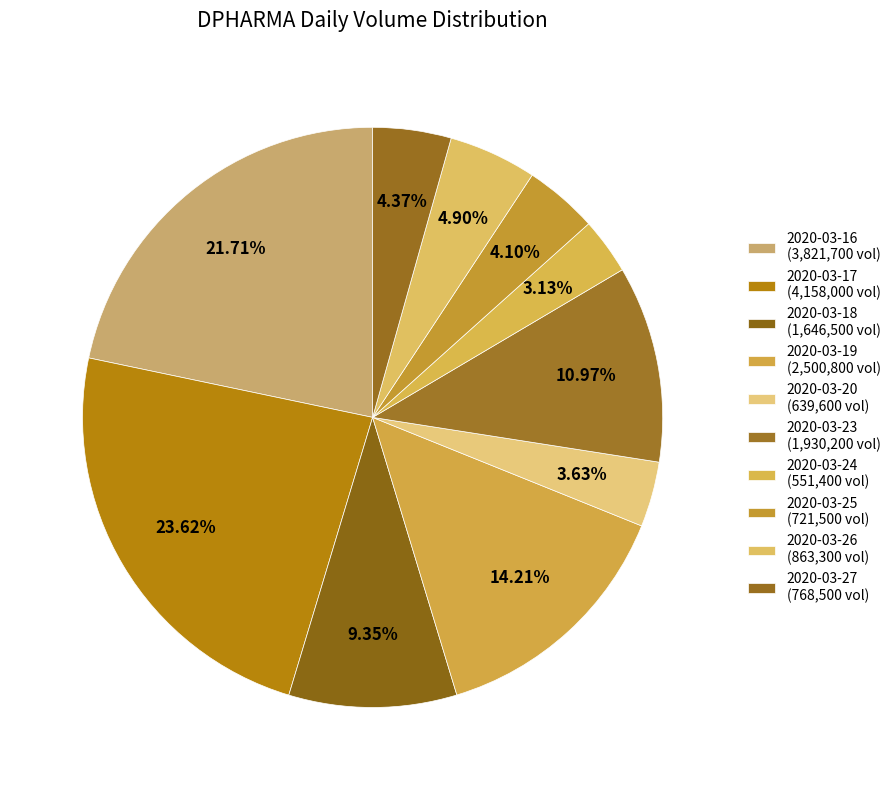

Count the number of slices in the pie.

10